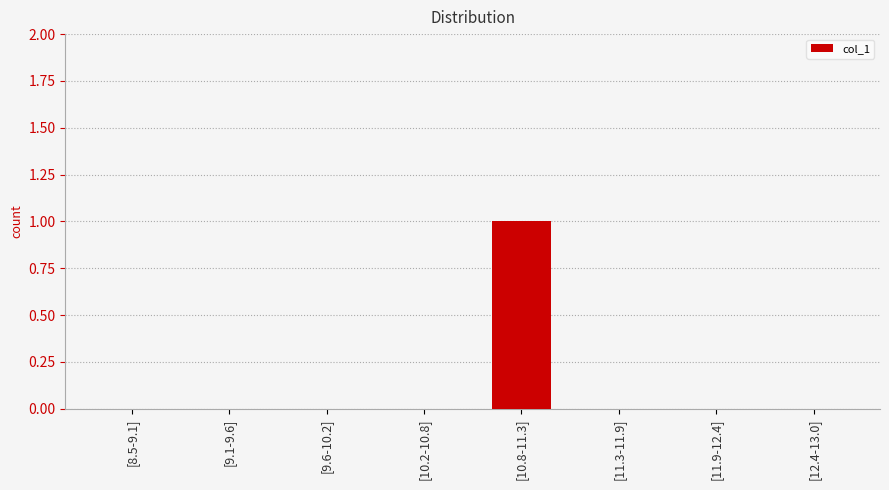

Are the bars horizontal?

No